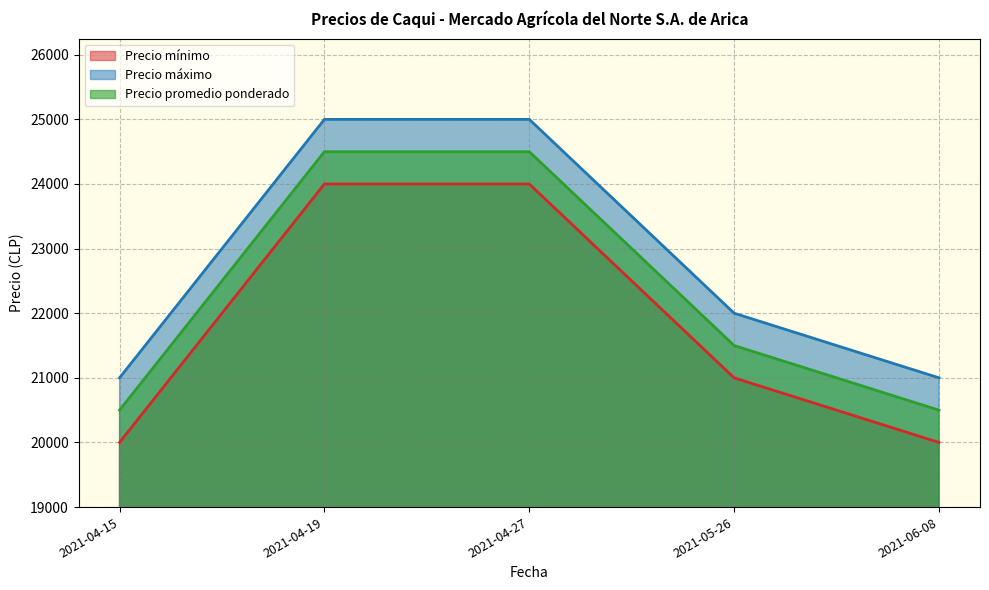

At which label does Precio máximo first exceed 22000?

2021-04-19